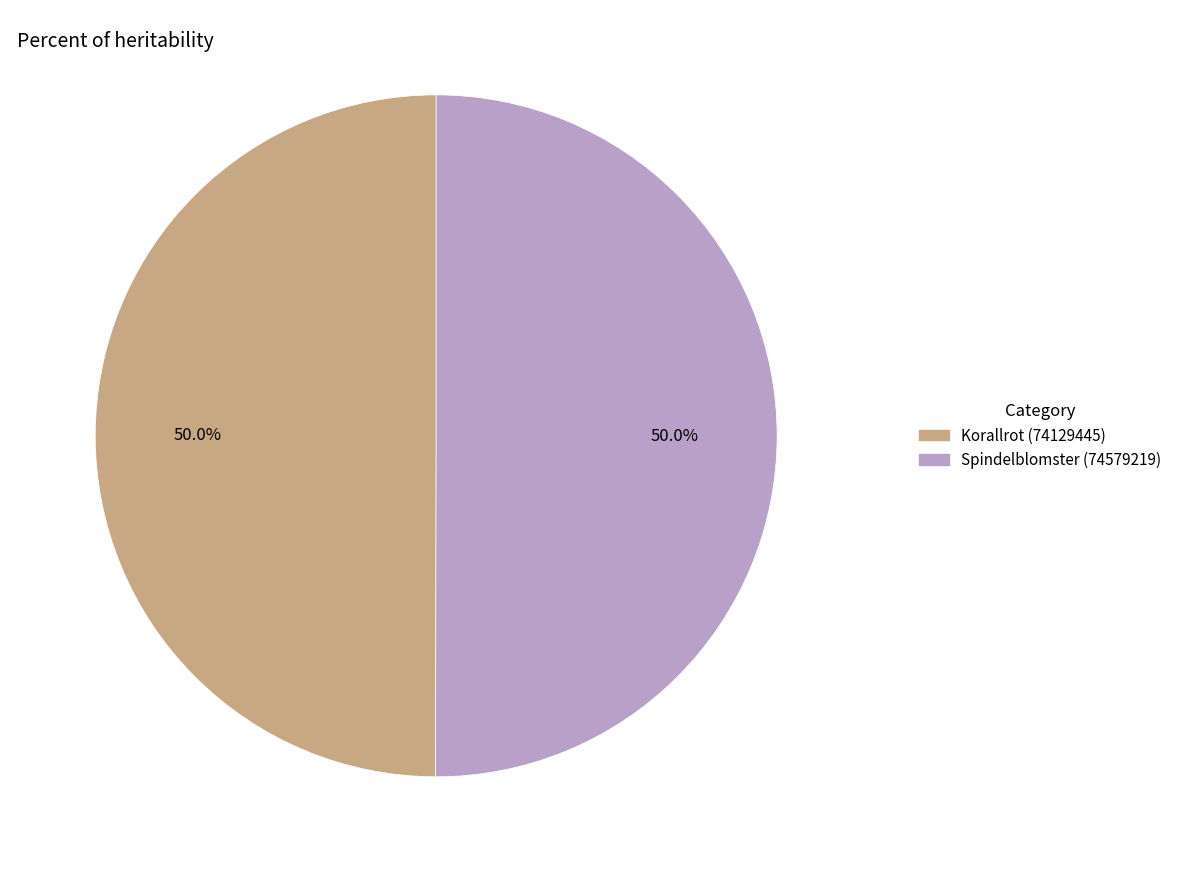

What portion of the pie excludes Korallrot (74129445)?

50.0%